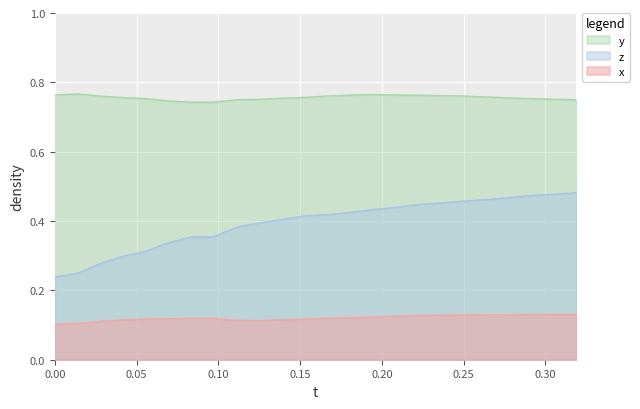

What is the greatest value displayed?

0.8